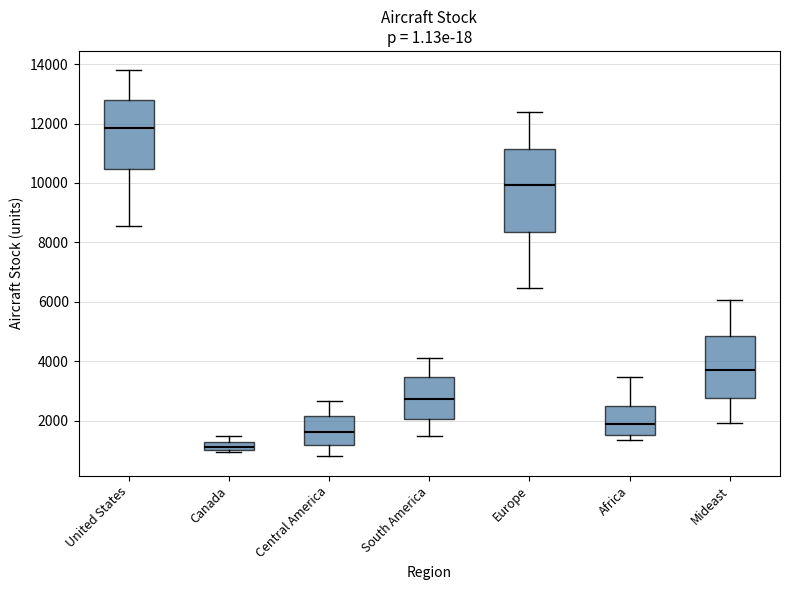

Where does the lower whisker of the box for South America end on the y-axis? The values are not printed on the chart, so give them approximately, as read against the axis.

1400